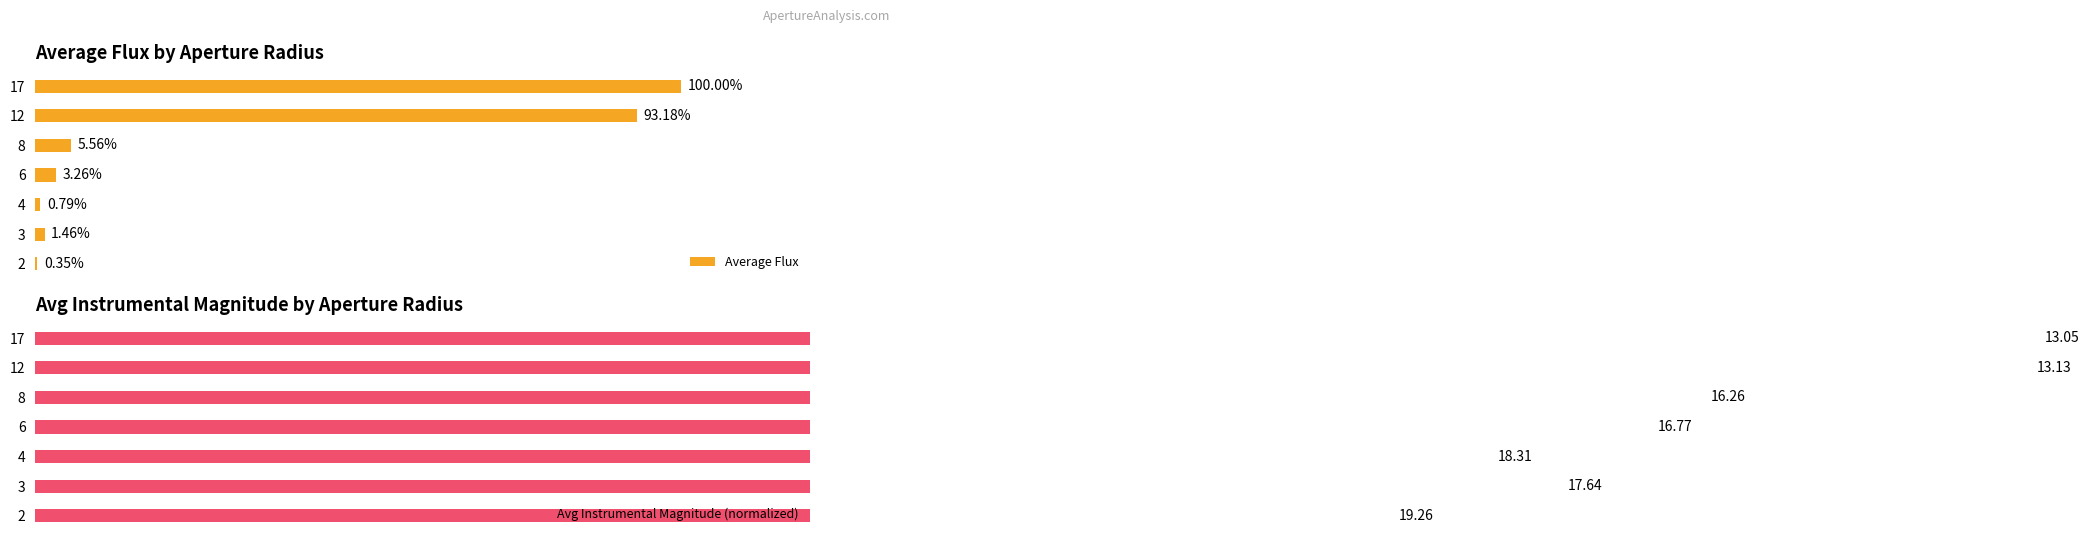

What are all the series names shown in the legend?

Average Flux, Avg Instrumental Magnitude (normalized)